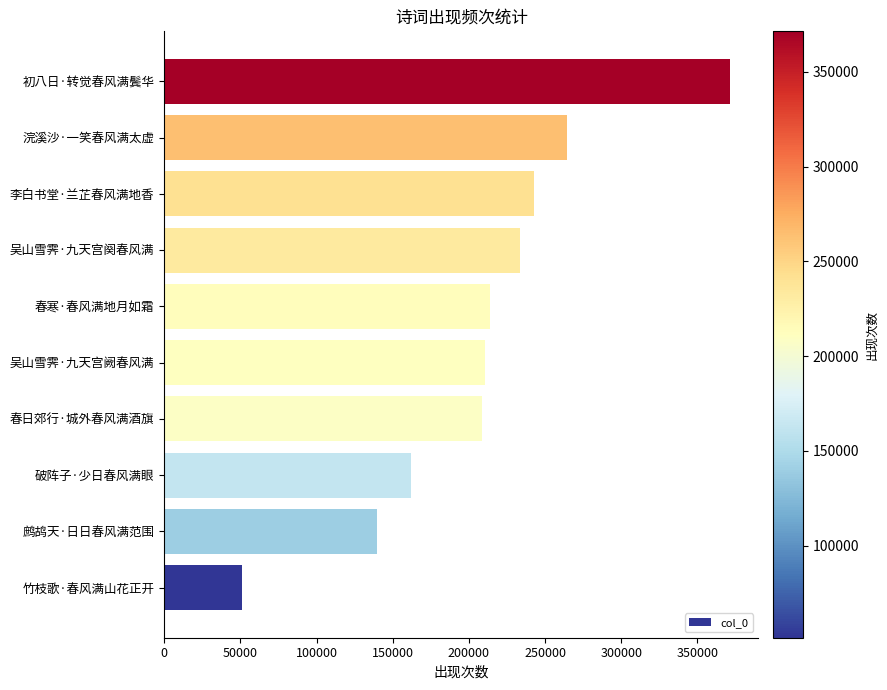

What is the difference between the maximum and minimum values?

320053